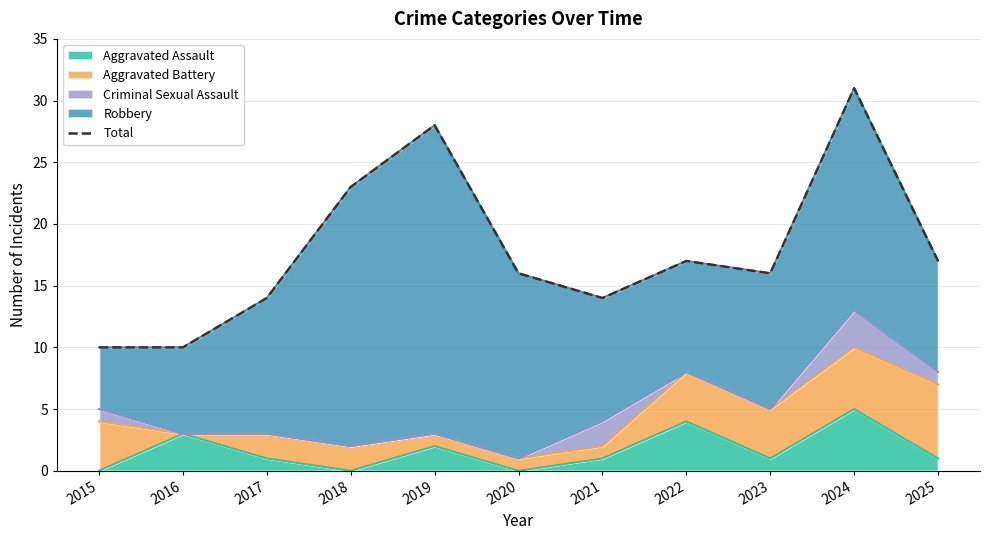

What is the average value?

18